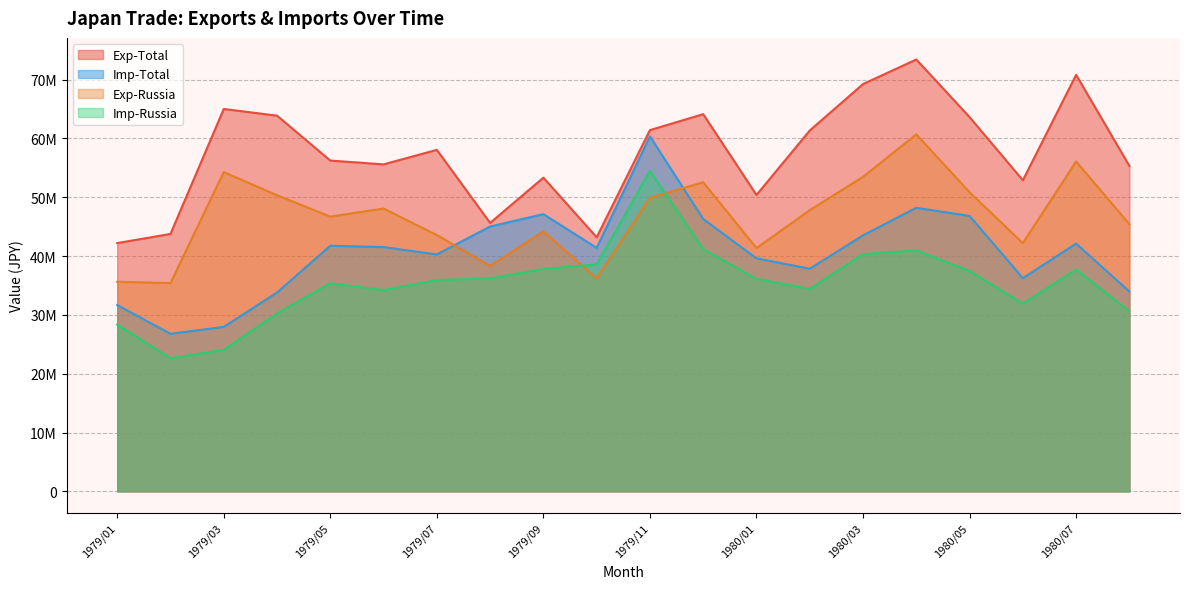

Between 1979/09 and 1980/03, which series saw the biggest shift?

Exp-Total